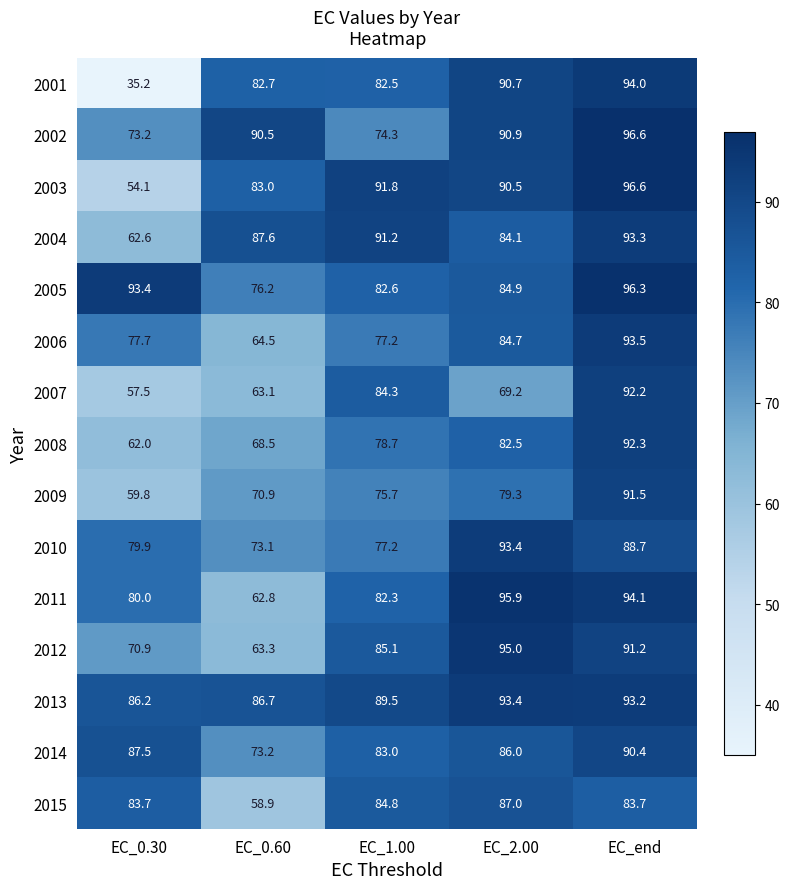

At how many categories does at least one series exceed 75?

5